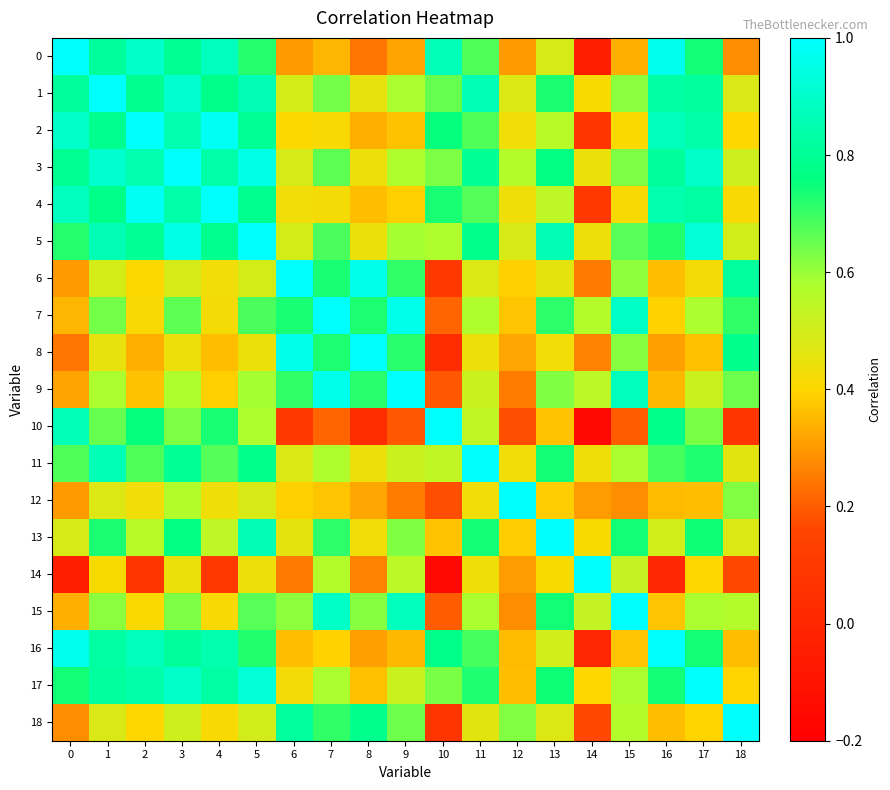

Reading right to left, extract all data points from this chart.

0: 18=0.3	17=0.7	16=1.0	15=0.3	14=-0.0	13=0.5	12=0.3	11=0.7	10=0.9	9=0.3	8=0.2	7=0.3	6=0.3	5=0.7	4=0.9	3=0.8	2=0.9	1=0.8	0=1.0
1: 18=0.5	17=0.8	16=0.8	15=0.6	14=0.4	13=0.7	12=0.5	11=0.9	10=0.7	9=0.6	8=0.5	7=0.6	6=0.5	5=0.9	4=0.8	3=0.9	2=0.8	1=1.0	0=0.8
2: 18=0.4	17=0.8	16=0.9	15=0.4	14=0.1	13=0.6	12=0.4	11=0.7	10=0.8	9=0.4	8=0.3	7=0.4	6=0.4	5=0.8	4=1.0	3=0.9	2=1.0	1=0.8	0=0.9
3: 18=0.5	17=0.9	16=0.8	15=0.6	14=0.4	13=0.8	12=0.6	11=0.8	10=0.6	9=0.6	8=0.4	7=0.7	6=0.5	5=1.0	4=0.8	3=1.0	2=0.9	1=0.9	0=0.8
4: 18=0.4	17=0.8	16=0.8	15=0.4	14=0.1	13=0.5	12=0.4	11=0.7	10=0.7	9=0.4	8=0.4	7=0.4	6=0.4	5=0.8	4=1.0	3=0.8	2=1.0	1=0.8	0=0.9
5: 18=0.5	17=0.9	16=0.7	15=0.7	14=0.4	13=0.9	12=0.5	11=0.8	10=0.6	9=0.6	8=0.4	7=0.7	6=0.5	5=1.0	4=0.8	3=1.0	2=0.8	1=0.9	0=0.7
6: 18=0.8	17=0.4	16=0.4	15=0.6	14=0.2	13=0.5	12=0.4	11=0.5	10=0.1	9=0.7	8=1.0	7=0.7	6=1.0	5=0.5	4=0.4	3=0.5	2=0.4	1=0.5	0=0.3
7: 18=0.7	17=0.6	16=0.4	15=0.9	14=0.6	13=0.7	12=0.4	11=0.6	10=0.2	9=1.0	8=0.7	7=1.0	6=0.7	5=0.7	4=0.4	3=0.7	2=0.4	1=0.6	0=0.3
8: 18=0.8	17=0.4	16=0.3	15=0.6	14=0.3	13=0.4	12=0.3	11=0.4	10=0.0	9=0.7	8=1.0	7=0.7	6=1.0	5=0.4	4=0.4	3=0.4	2=0.3	1=0.5	0=0.2
9: 18=0.6	17=0.5	16=0.3	15=0.9	14=0.5	13=0.6	12=0.3	11=0.5	10=0.2	9=1.0	8=0.7	7=1.0	6=0.7	5=0.6	4=0.4	3=0.6	2=0.4	1=0.6	0=0.3
10: 18=0.1	17=0.6	16=0.8	15=0.2	14=-0.2	13=0.4	12=0.2	11=0.5	10=1.0	9=0.2	8=0.0	7=0.2	6=0.1	5=0.6	4=0.7	3=0.6	2=0.8	1=0.7	0=0.9
11: 18=0.5	17=0.7	16=0.7	15=0.6	14=0.4	13=0.7	12=0.4	11=1.0	10=0.5	9=0.5	8=0.4	7=0.6	6=0.5	5=0.8	4=0.7	3=0.8	2=0.7	1=0.9	0=0.7
12: 18=0.6	17=0.4	16=0.4	15=0.3	14=0.3	13=0.4	12=1.0	11=0.4	10=0.2	9=0.3	8=0.3	7=0.4	6=0.4	5=0.5	4=0.4	3=0.6	2=0.4	1=0.5	0=0.3
13: 18=0.5	17=0.7	16=0.5	15=0.7	14=0.4	13=1.0	12=0.4	11=0.7	10=0.4	9=0.6	8=0.4	7=0.7	6=0.5	5=0.9	4=0.5	3=0.8	2=0.6	1=0.7	0=0.5
14: 18=0.2	17=0.4	16=0.0	15=0.5	14=1.0	13=0.4	12=0.3	11=0.4	10=-0.2	9=0.5	8=0.3	7=0.6	6=0.2	5=0.4	4=0.1	3=0.4	2=0.1	1=0.4	0=-0.0
15: 18=0.6	17=0.6	16=0.4	15=1.0	14=0.5	13=0.7	12=0.3	11=0.6	10=0.2	9=0.9	8=0.6	7=0.9	6=0.6	5=0.7	4=0.4	3=0.6	2=0.4	1=0.6	0=0.3
16: 18=0.4	17=0.7	16=1.0	15=0.4	14=0.0	13=0.5	12=0.4	11=0.7	10=0.8	9=0.3	8=0.3	7=0.4	6=0.4	5=0.7	4=0.8	3=0.8	2=0.9	1=0.8	0=1.0
17: 18=0.4	17=1.0	16=0.7	15=0.6	14=0.4	13=0.7	12=0.4	11=0.7	10=0.6	9=0.5	8=0.4	7=0.6	6=0.4	5=0.9	4=0.8	3=0.9	2=0.8	1=0.8	0=0.7
18: 18=1.0	17=0.4	16=0.4	15=0.6	14=0.2	13=0.5	12=0.6	11=0.5	10=0.1	9=0.6	8=0.8	7=0.7	6=0.8	5=0.5	4=0.4	3=0.5	2=0.4	1=0.5	0=0.3